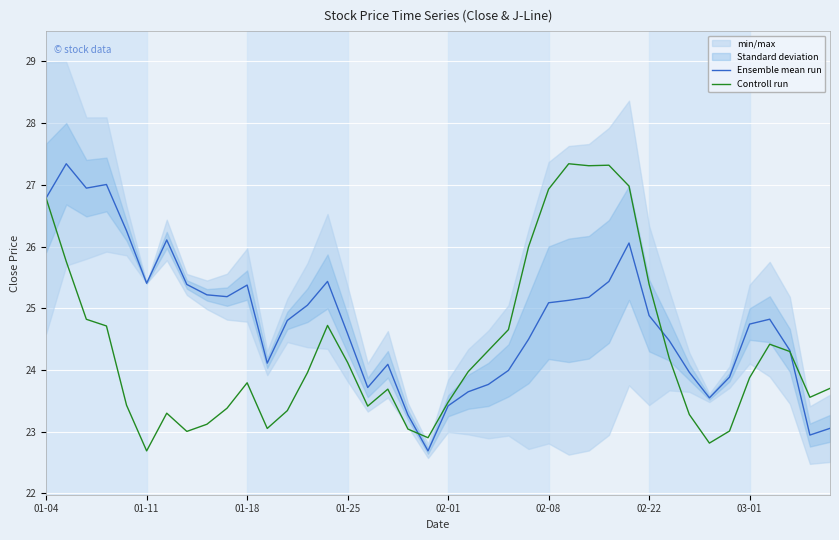

The value of Ensemble mean run at 03-01 is 40.1. True or false?

False